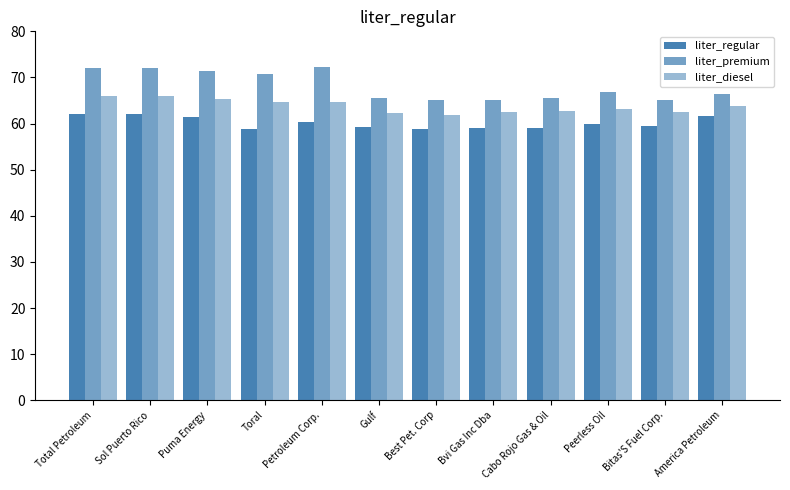

How many bars are there in each group?

3